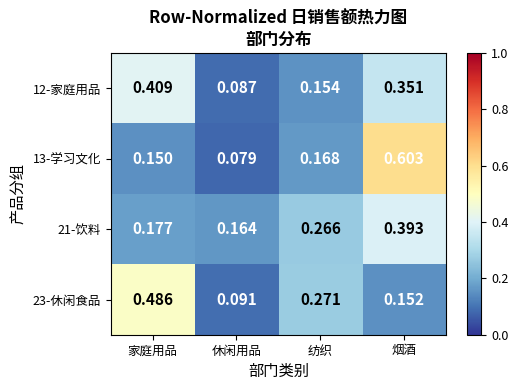

At 家庭用品, list the series in order from largest to smallest.

23-休闲食品, 12-家庭用品, 21-饮料, 13-学习文化